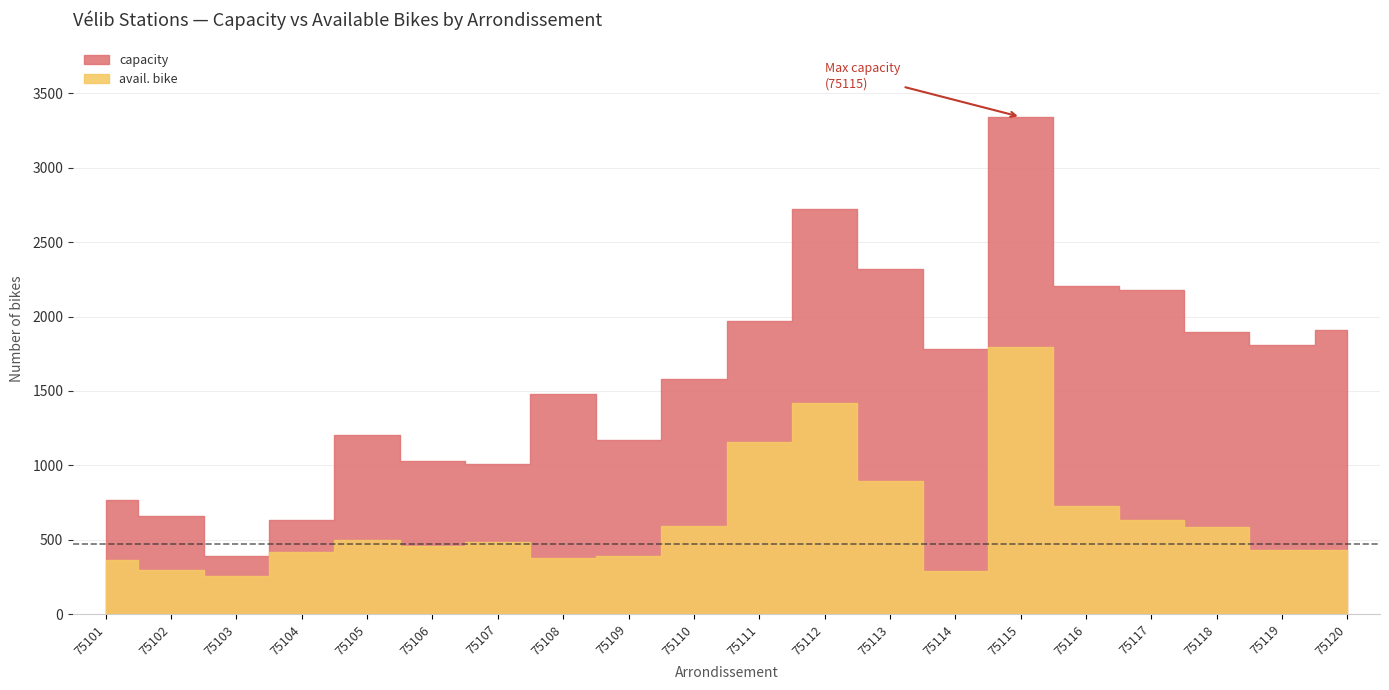

True or false: capacity has a value of 228 at 75107.

False